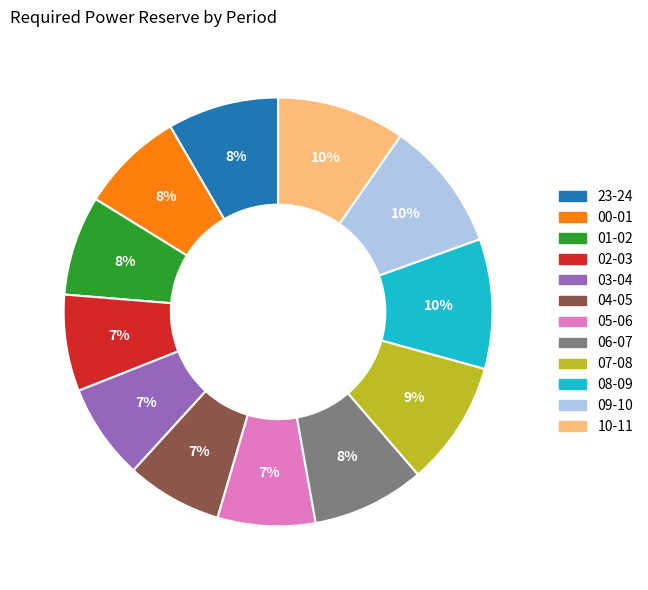

Approximately how many times larger is the value at 09-10 compared to 08-09?

1.0